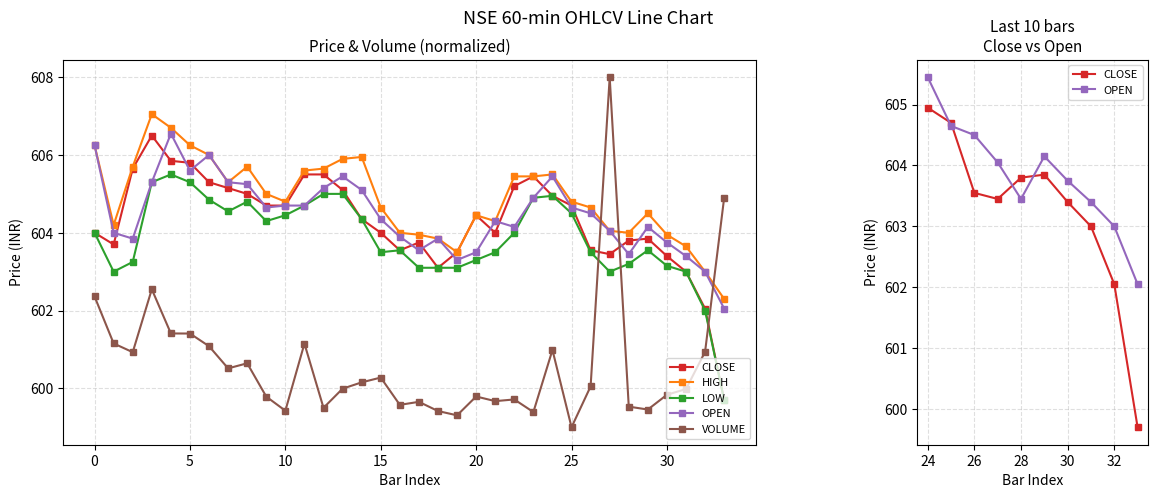

Is it true that LOW equals 605.0 at 12?

True